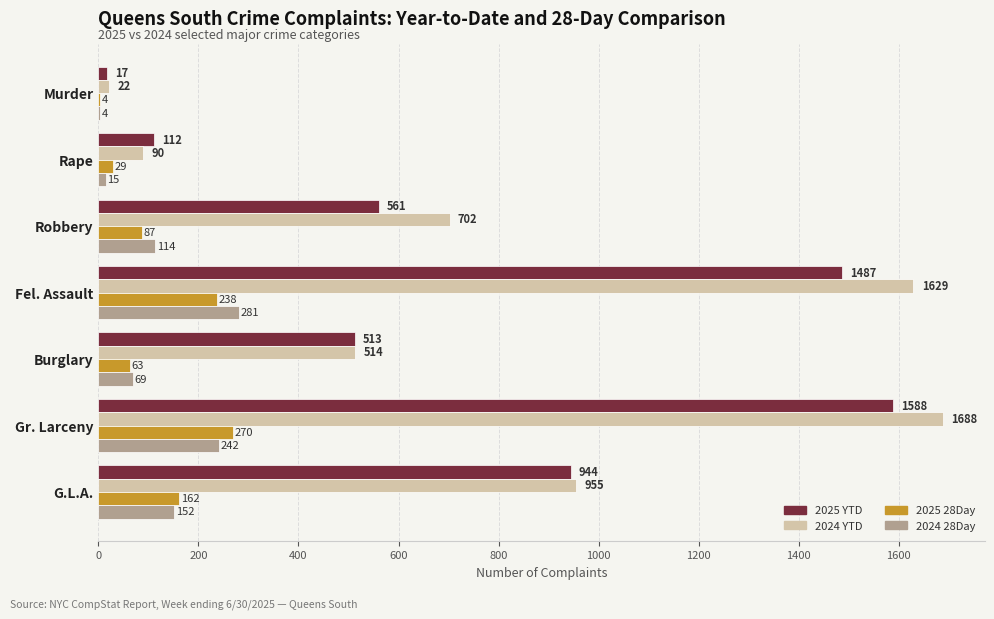

The 2025 YTD series shows 2086 at Fel. Assault. True or false?

False